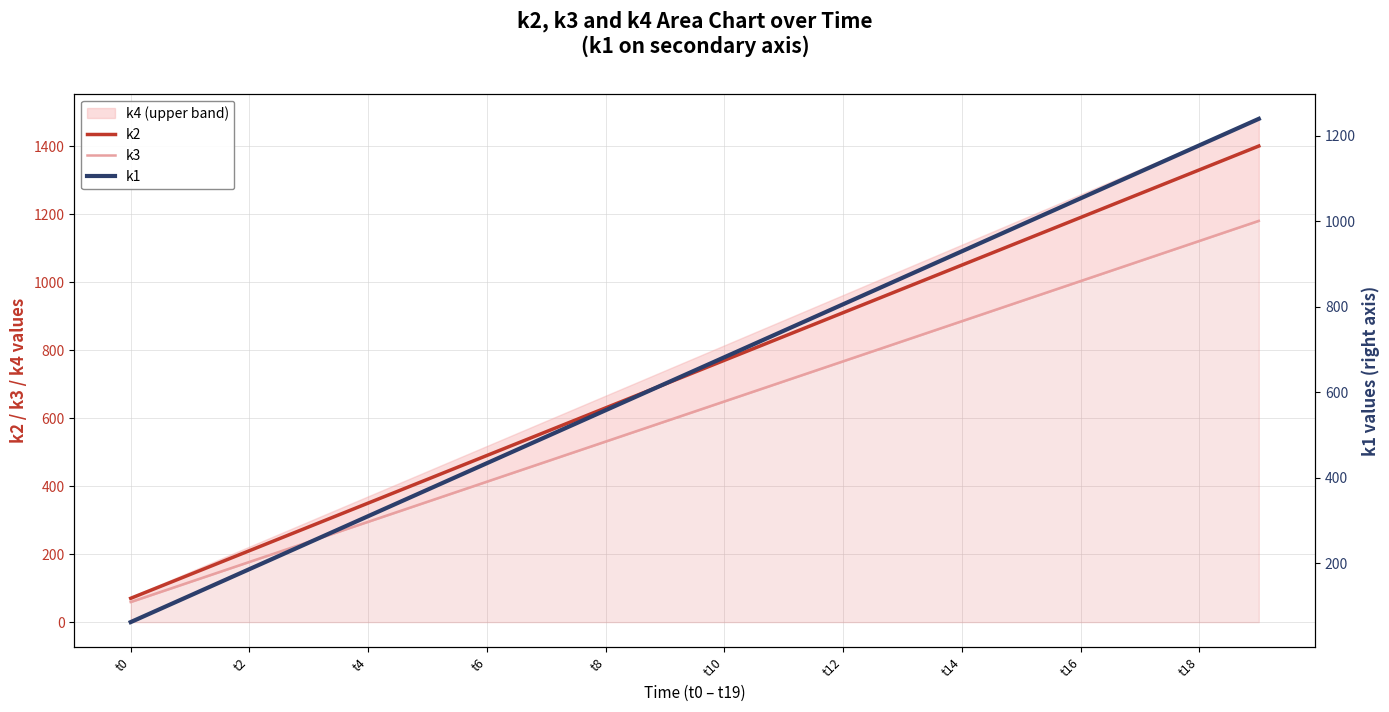

True or false: k1 and k2 cross at least once.

False